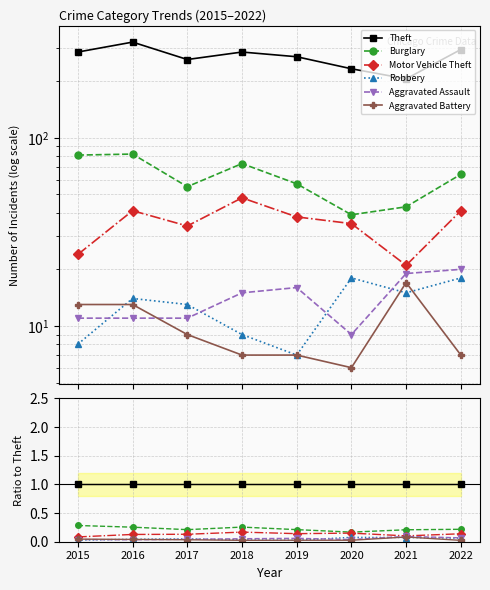

Reading left to right, transcribe all the data shown in this chart.

Theft: 1.0	1.0	1.0	1.0	1.0	1.0	1.0	1.0
Burglary: 0.3	0.3	0.2	0.3	0.2	0.2	0.2	0.2
Motor Vehicle Theft: 0.1	0.1	0.1	0.2	0.1	0.2	0.1	0.1
Robbery: 0.0	0.0	0.0	0.0	0.0	0.1	0.1	0.1
Aggravated Assault: 0.0	0.0	0.0	0.1	0.1	0.0	0.1	0.1
Aggravated Battery: 0.0	0.0	0.0	0.0	0.0	0.0	0.1	0.0